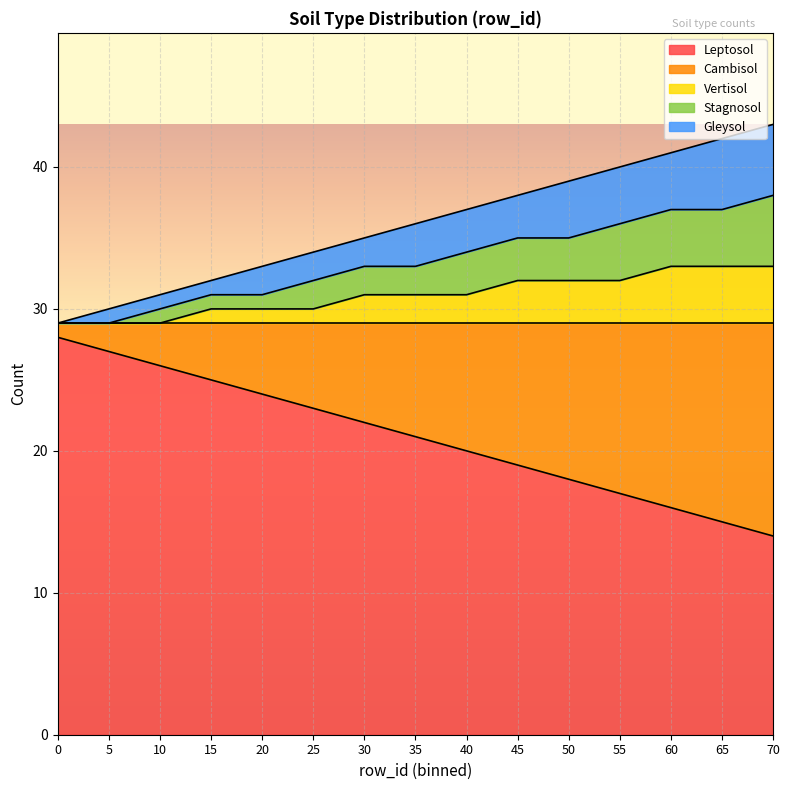

True or false: Leptosol has more than 1 points higher than both neighbors.

False